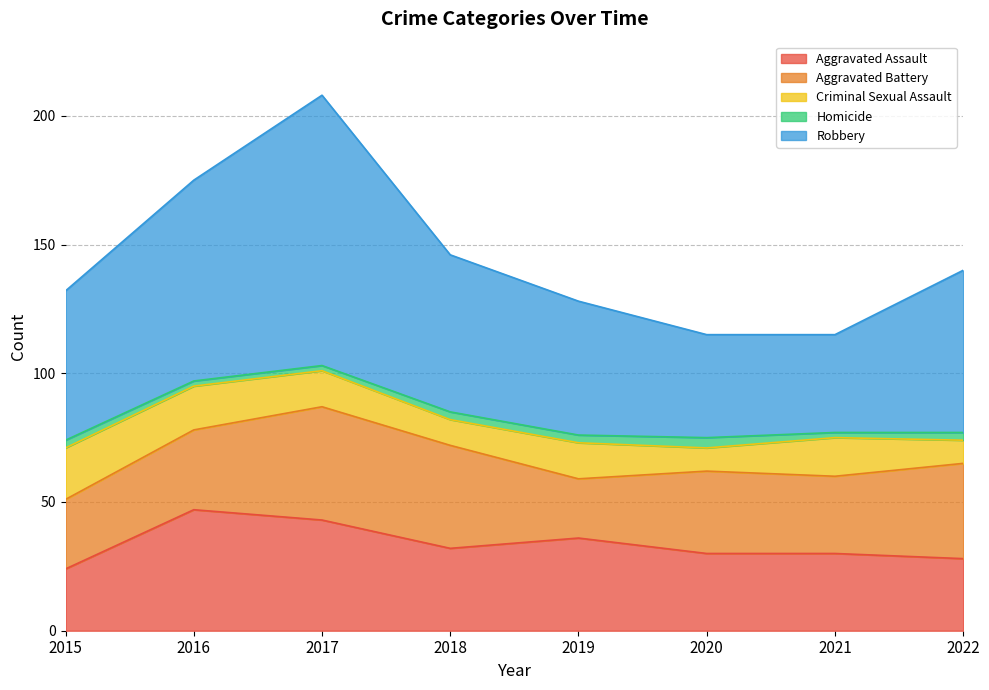

How many lines are shown in the chart?

5